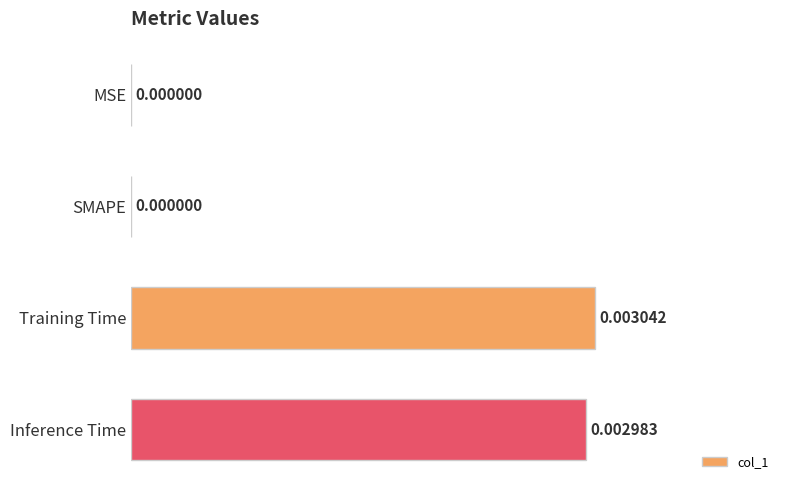

Which has a higher value, SMAPE or Inference Time?

Inference Time